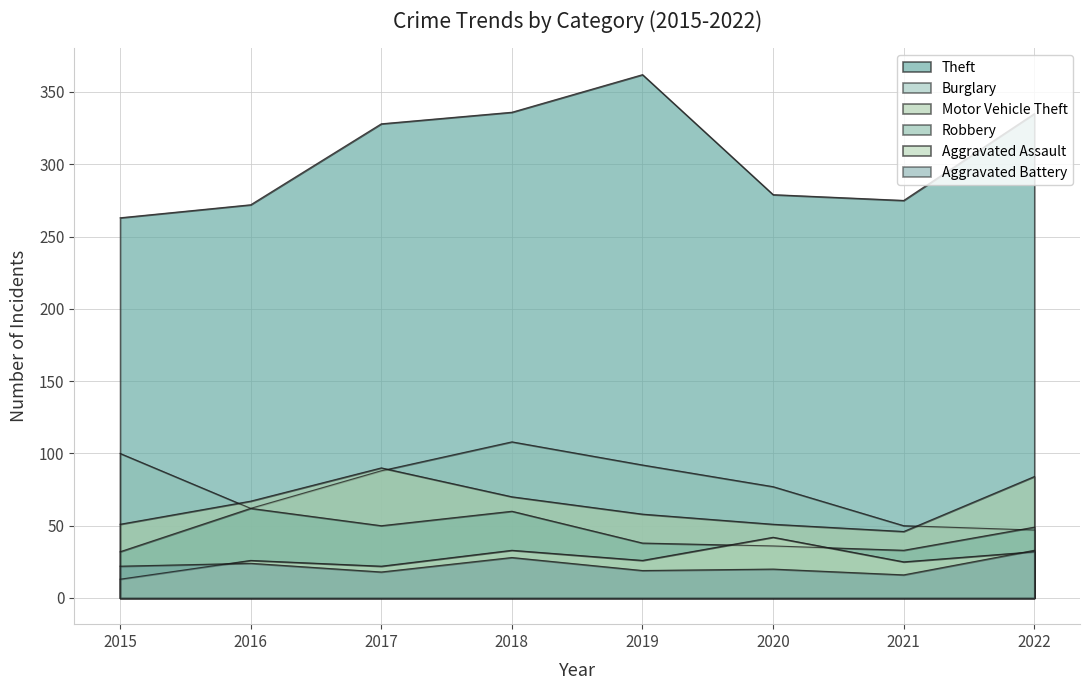

Is it true that Burglary equals 100 at 2015?

True